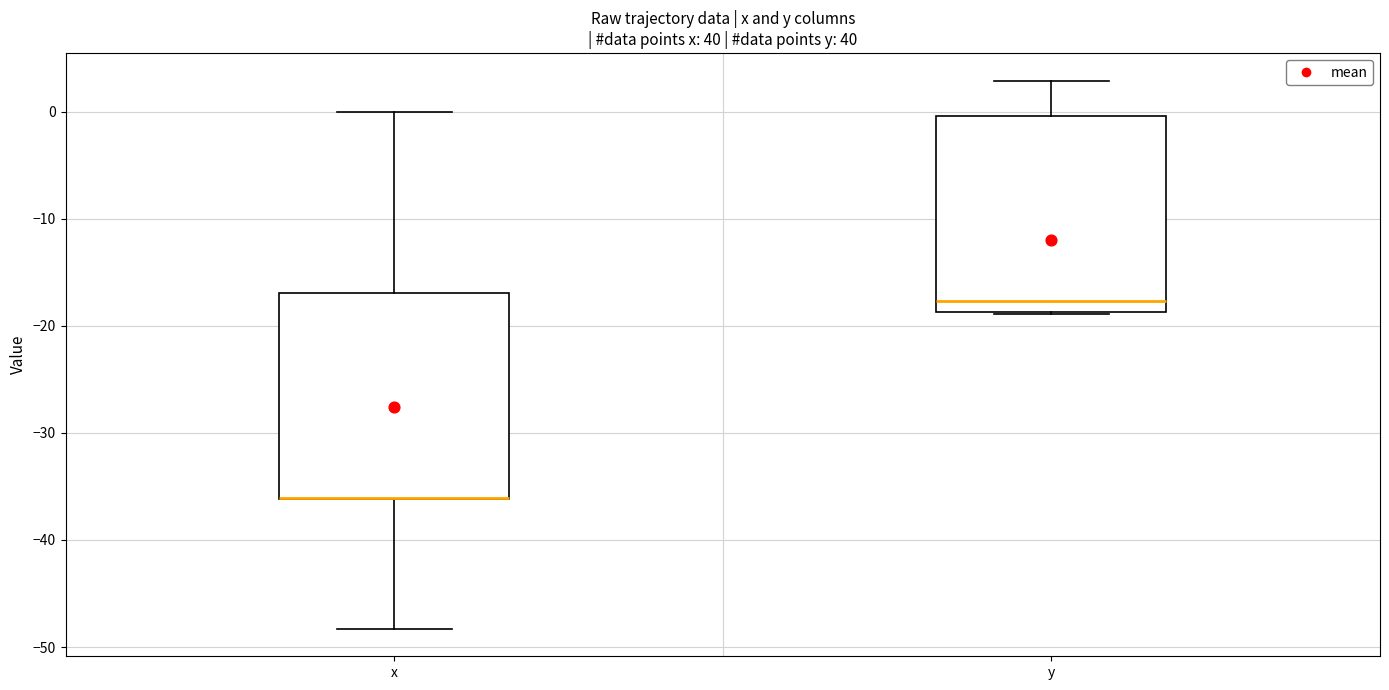

Reading left to right, read every box against the y-axis: the position of its median line, the range the box covers, and the ends of its whiskers. The values are not printed on the chart, so give them approximately, as read against the axis.

x: median -36 (drawn on the box's lower edge), box -36 to -17, whiskers -48 to 0
y: median -18, box -19 to 0, whiskers -19 to 3